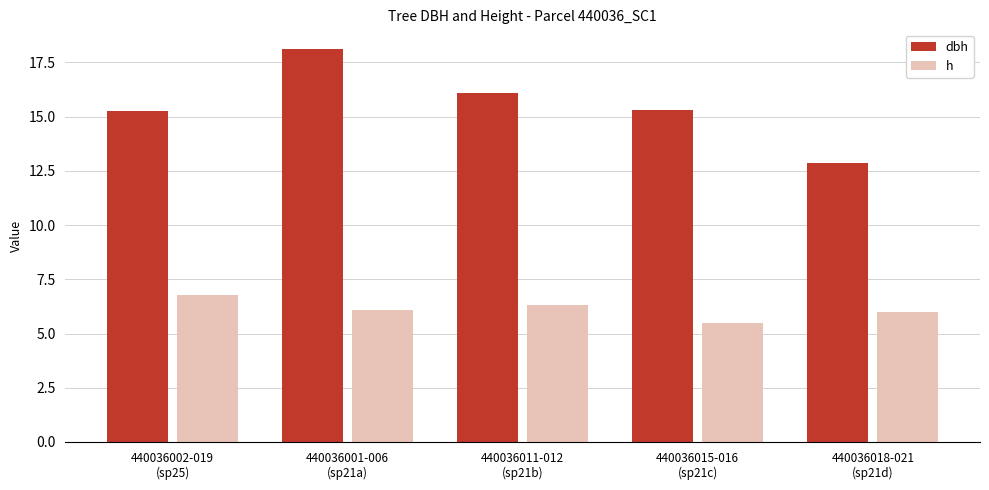

How many series are shown in this chart?

2